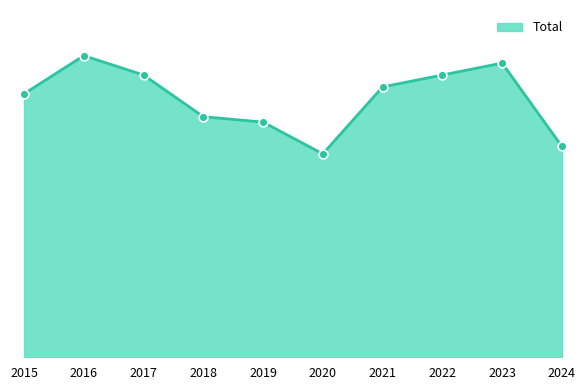

What is the change in value from 2021 to 2022?

+24